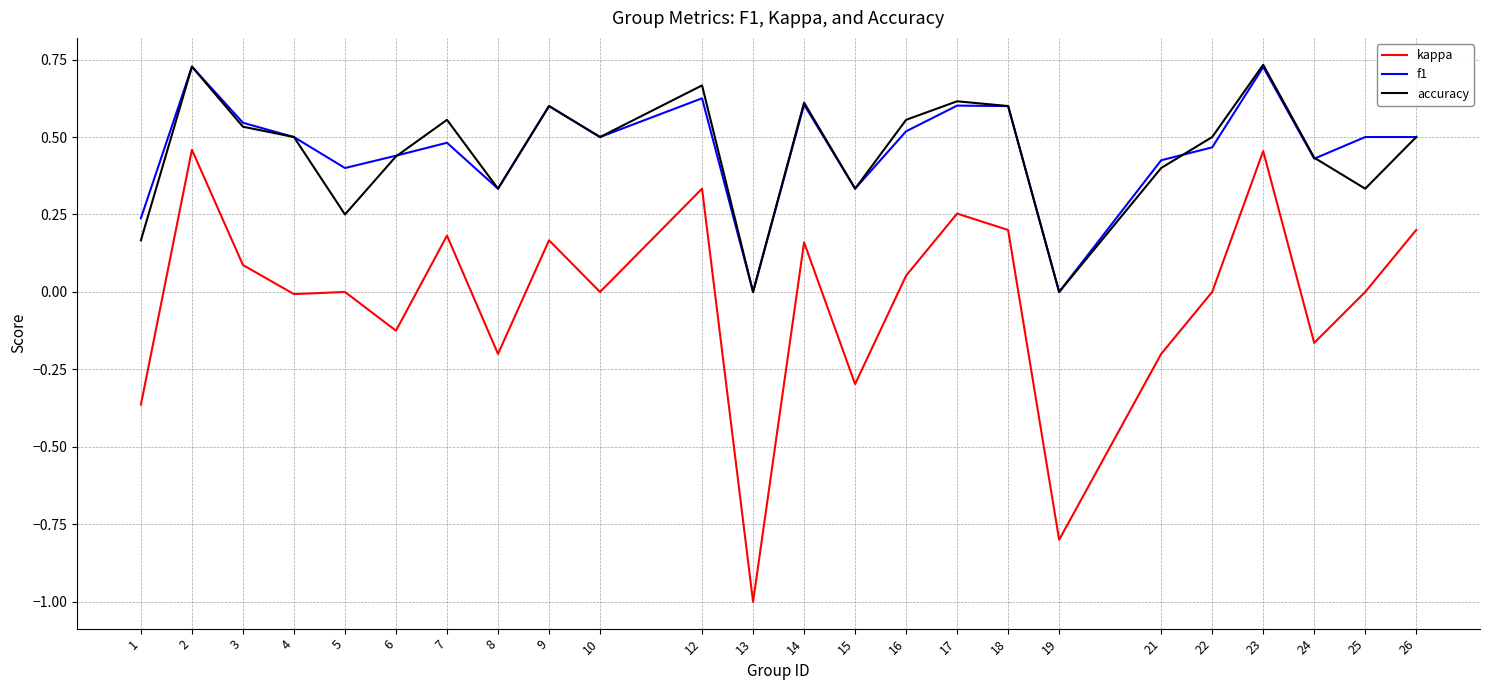

True or false: f1 has more than 2 interior local peaks.

True